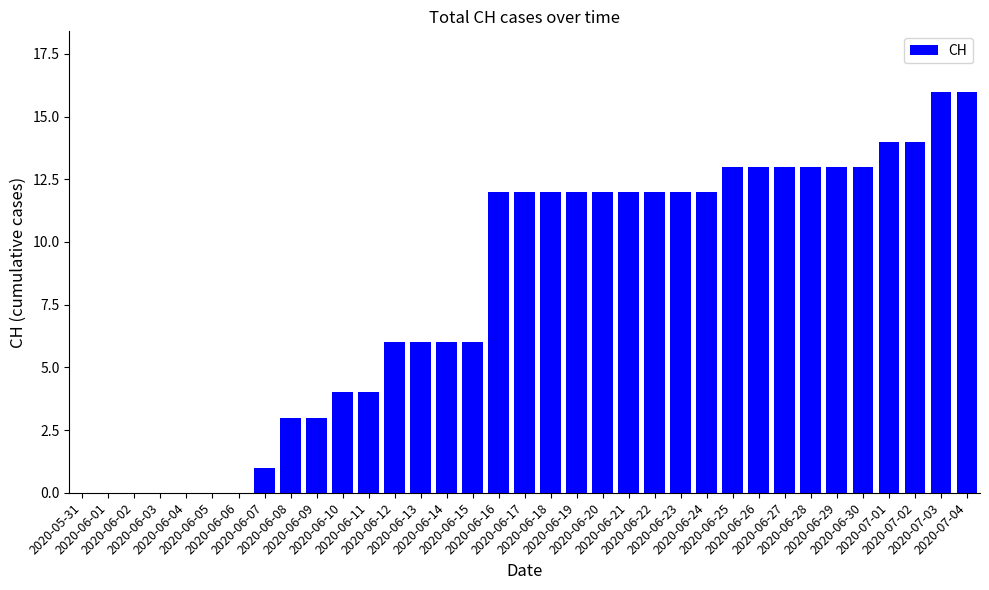

What is the sum of all values?

285